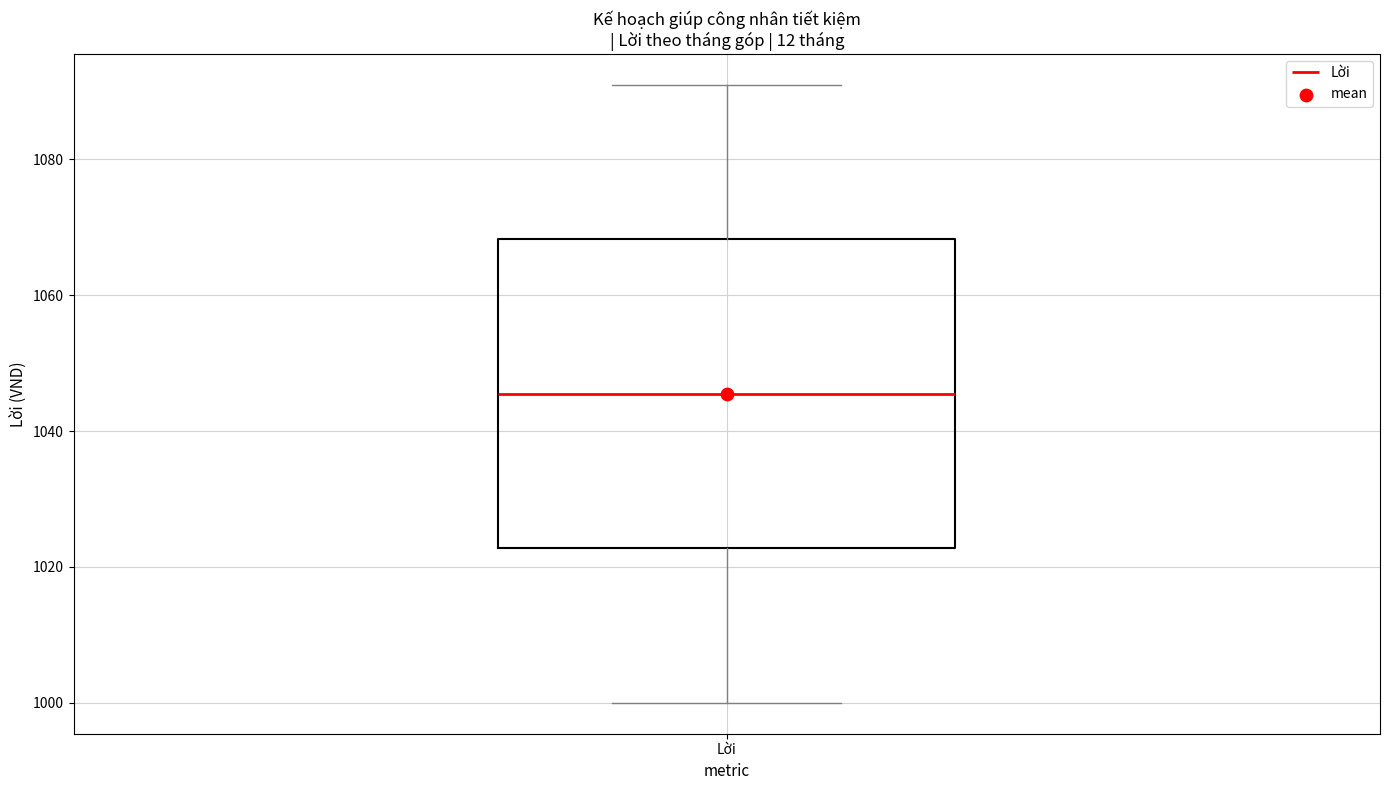

Read this box plot against the y-axis: the position of the median line, the range covered by the box, and the ends of both whiskers. The values are not printed on the chart, so give them approximately, as read against the axis.

median 1046, box 1022 to 1068, whiskers 1000 to 1092